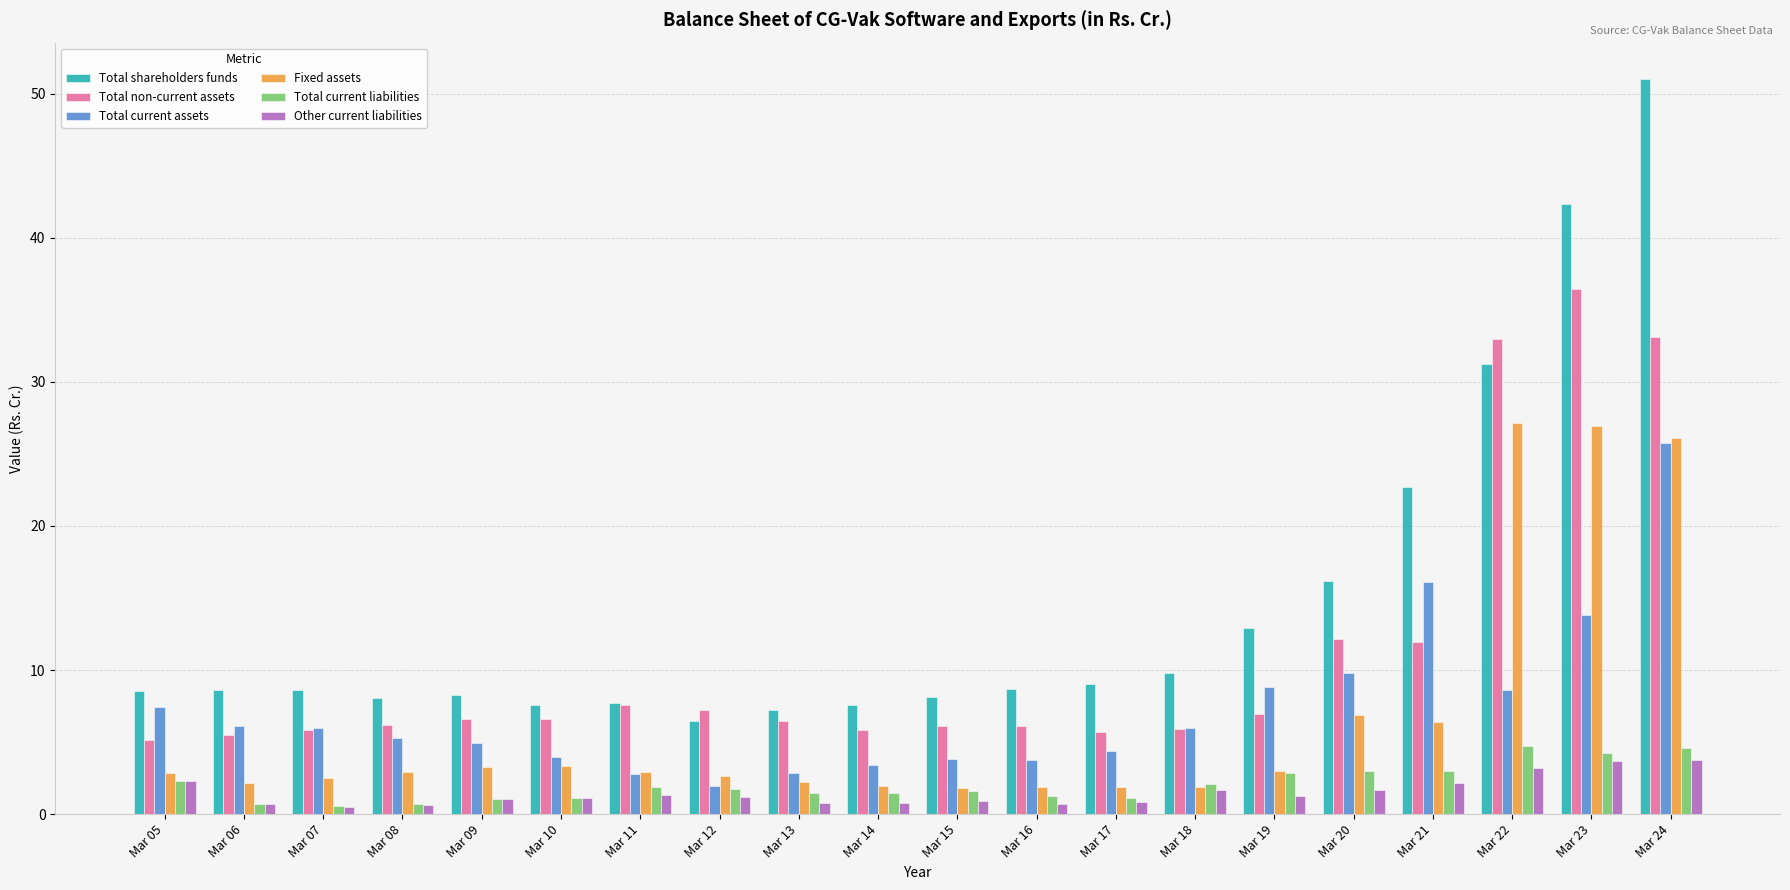

What are all the series names shown in the legend?

Total shareholders funds, Total non-current assets, Total current assets, Fixed assets, Total current liabilities, Other current liabilities